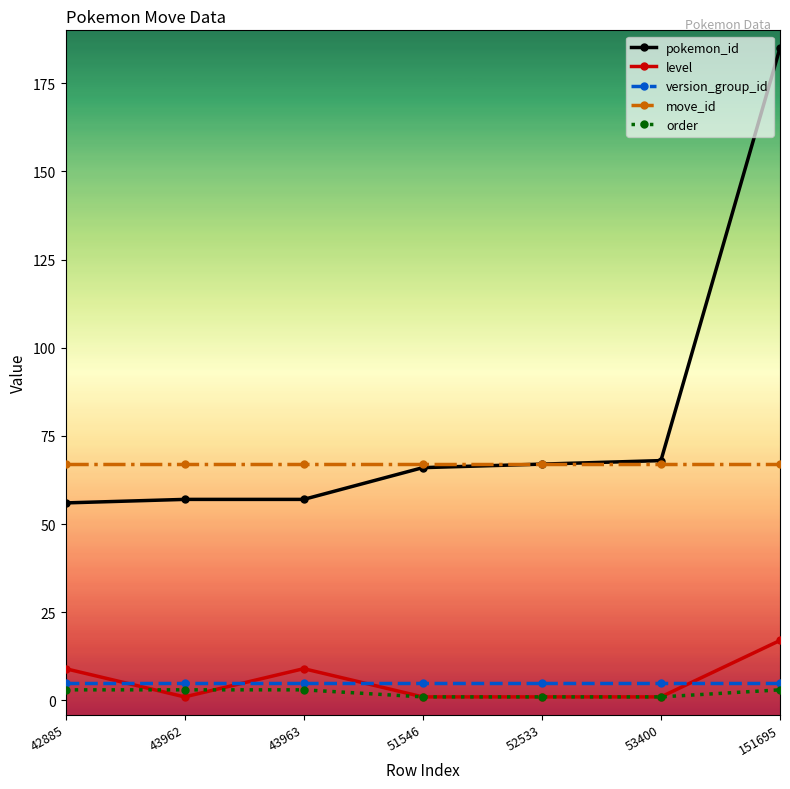

What are all the series names shown in the legend?

pokemon_id, level, version_group_id, move_id, order